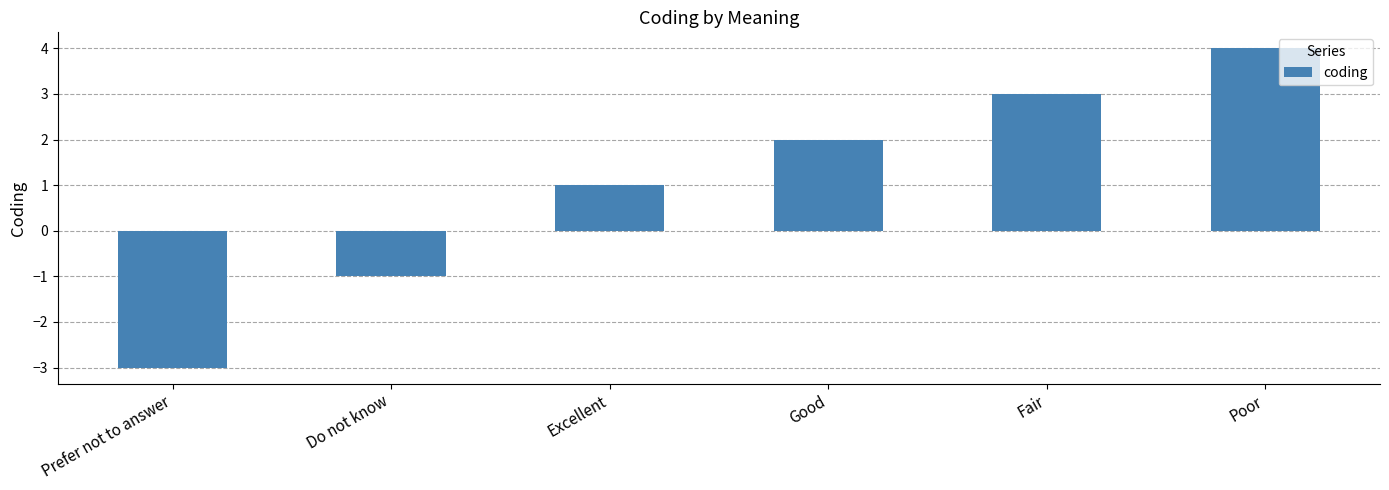

What is the sum of all values?

6